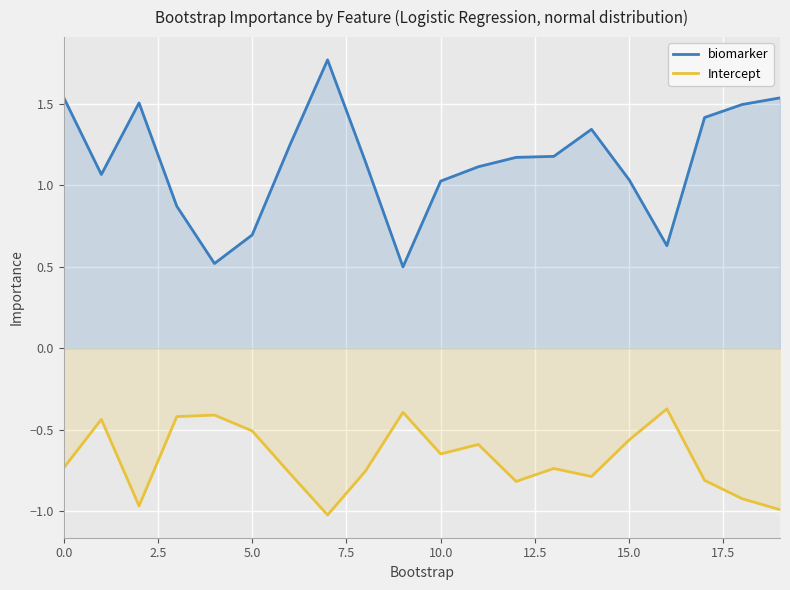

How many interior local peaks does the biomarker series have?

3